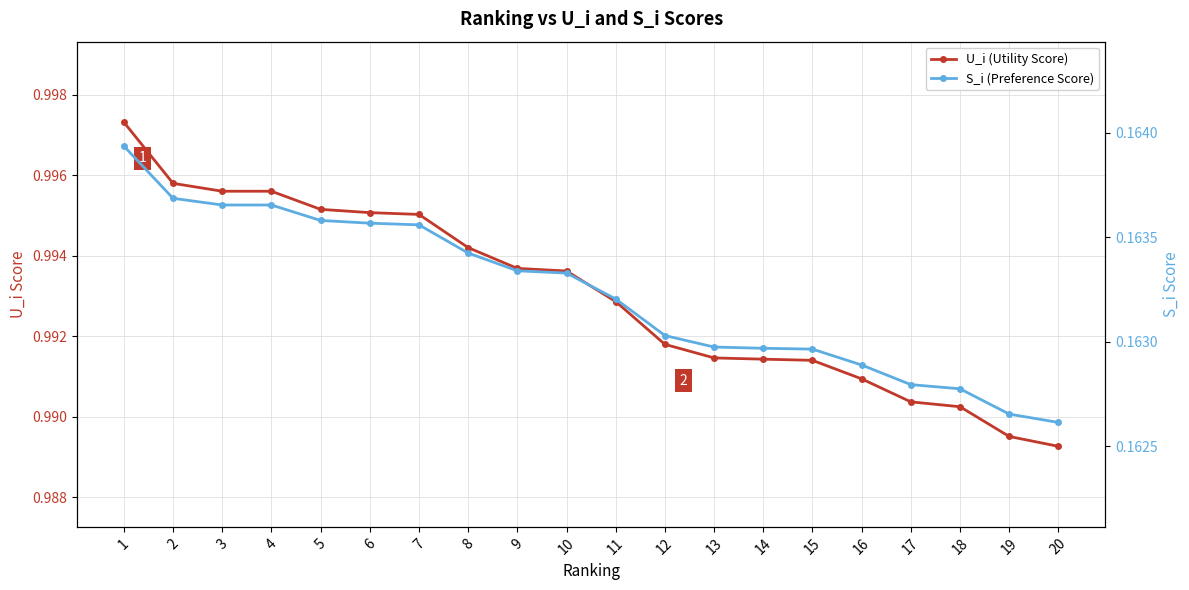

Is the value of U_i (Utility Score) at 5 greater than the value of S_i (Preference Score) at 15?

Yes